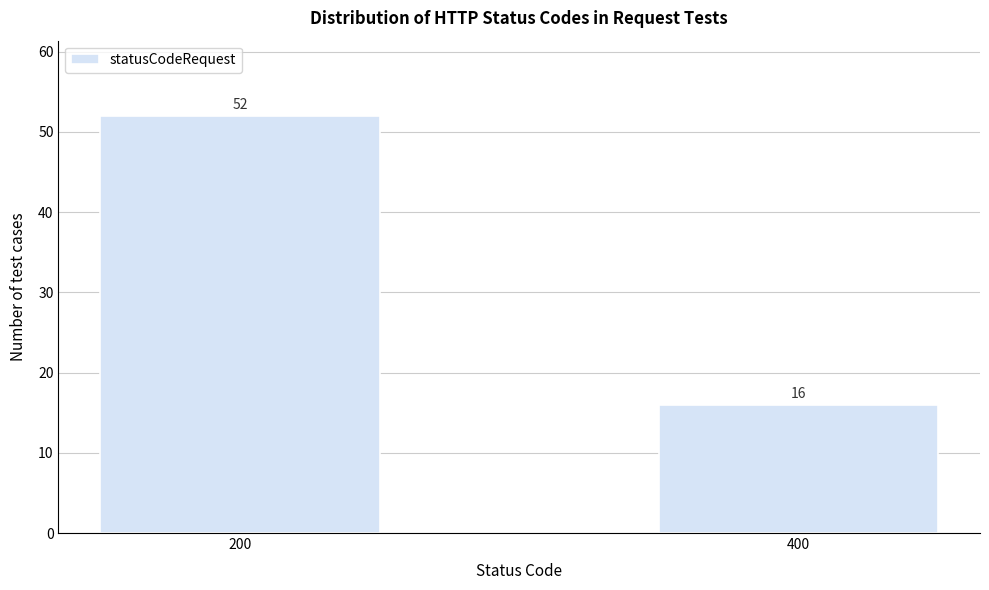

Reading left to right, list all the values displayed in this chart.

52	16